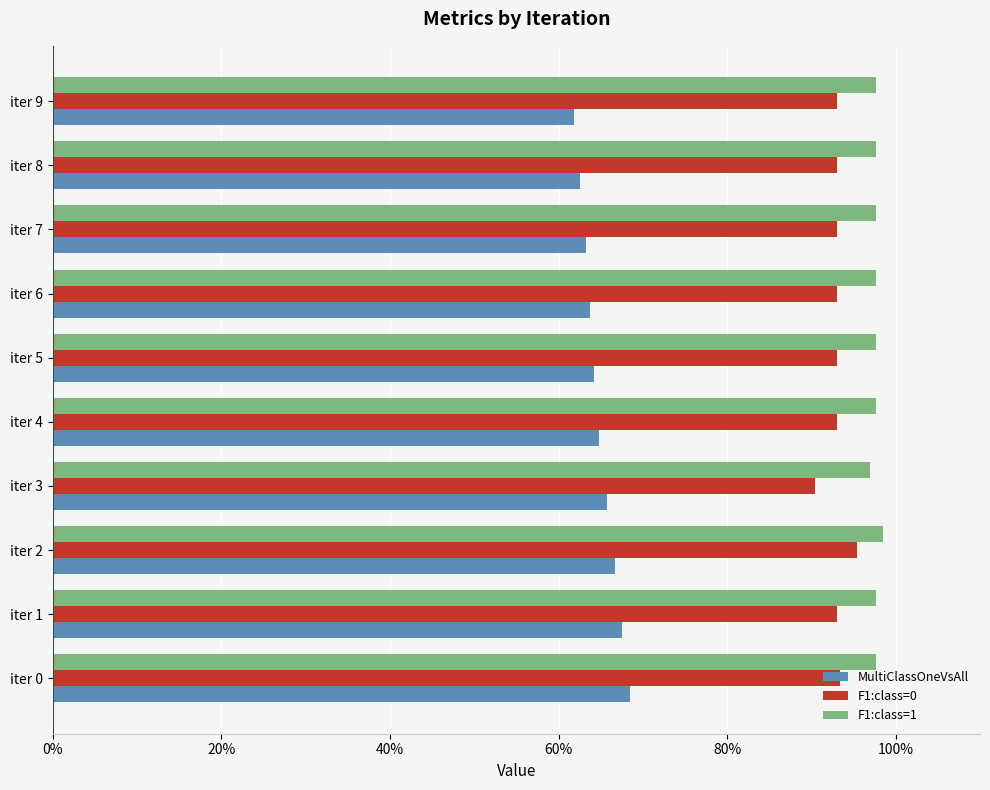

What are all the series names shown in the legend?

MultiClassOneVsAll, F1:class=0, F1:class=1